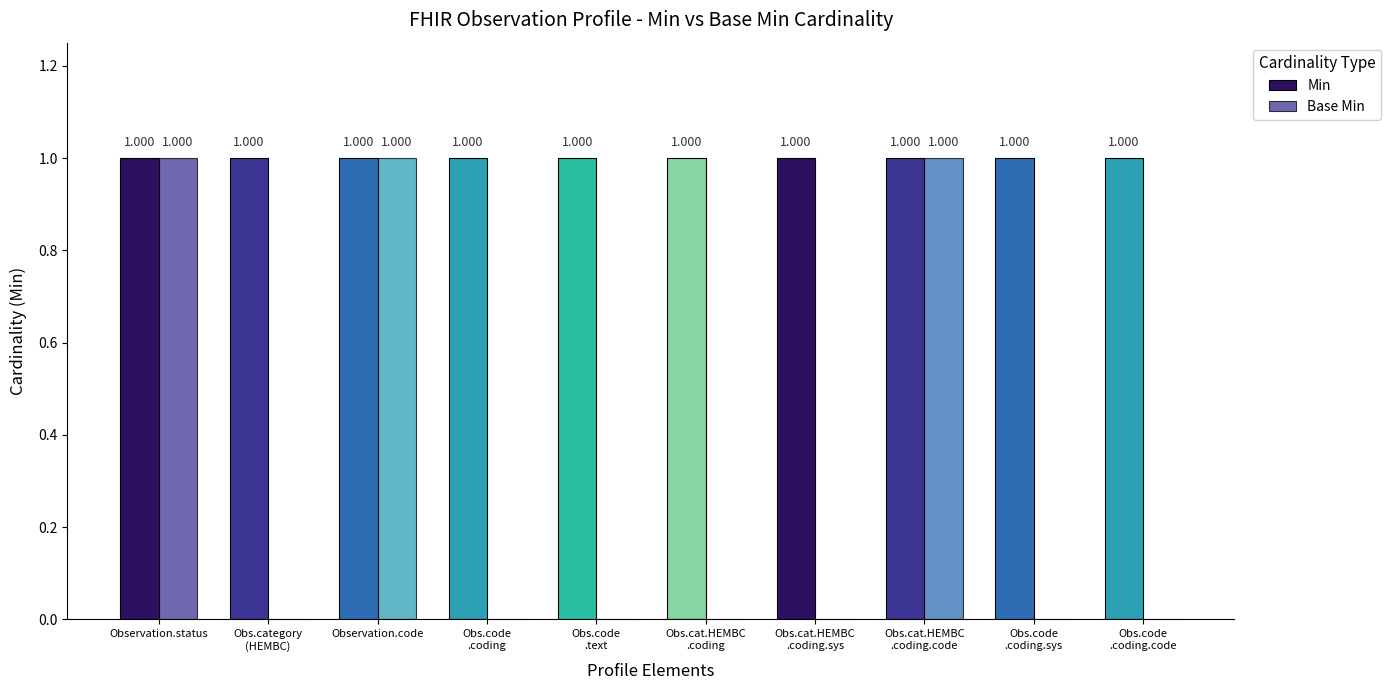

What is the maximum value shown in the chart?

1